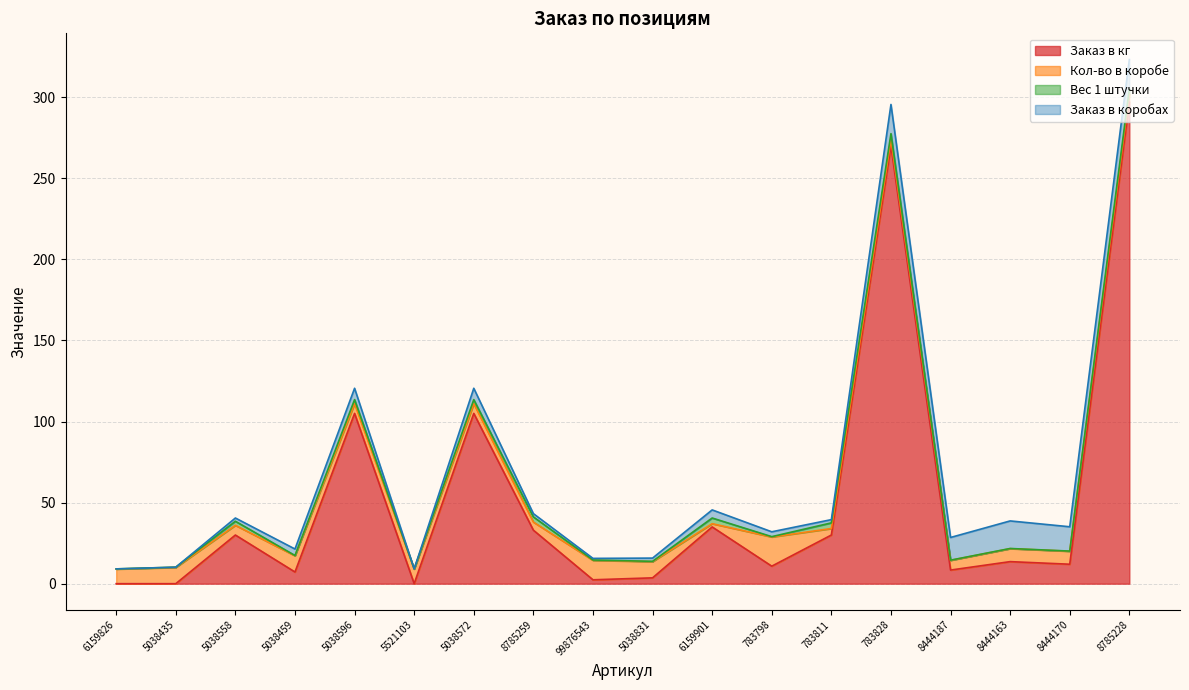

True or false: Вес 1 штучки has more than 0 points higher than both neighbors.

True